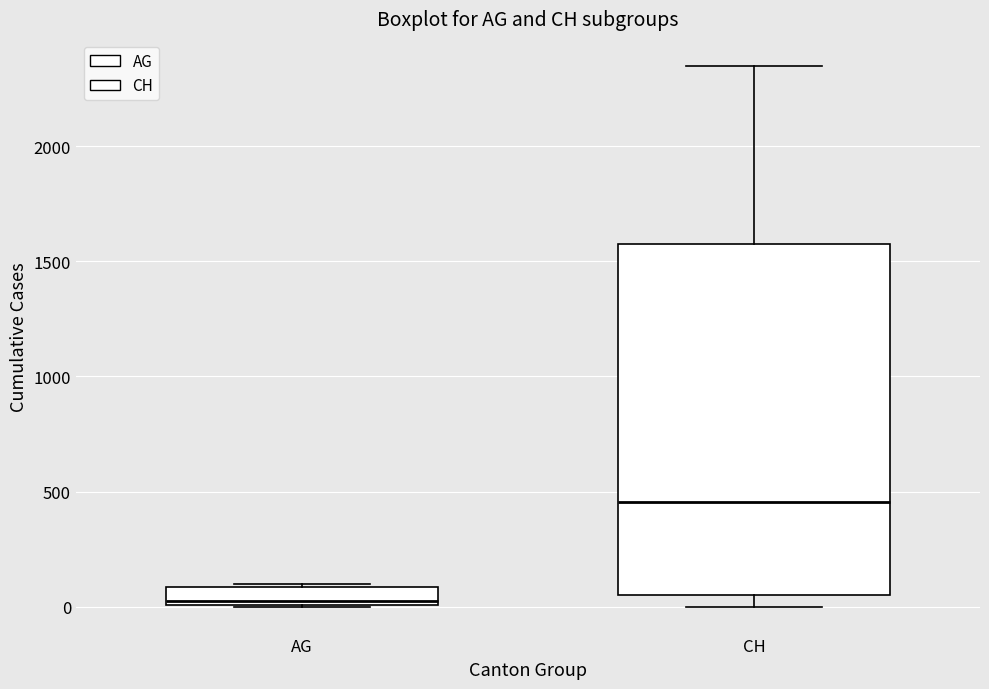

Where is the lower edge of the box for CH on the y-axis? The values are not printed on the chart, so give them approximately, as read against the axis.

50